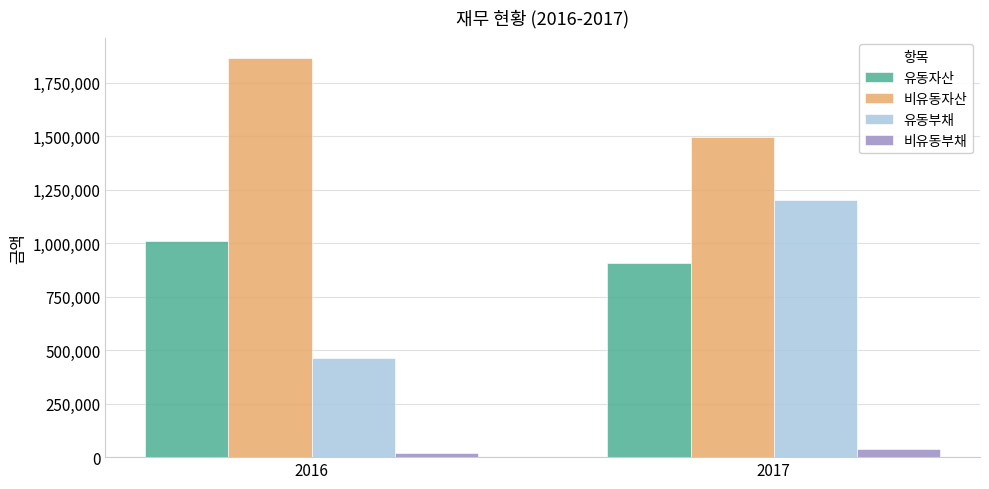

What is the value of the 비유동부채 bar at the 1st from the left?

17191